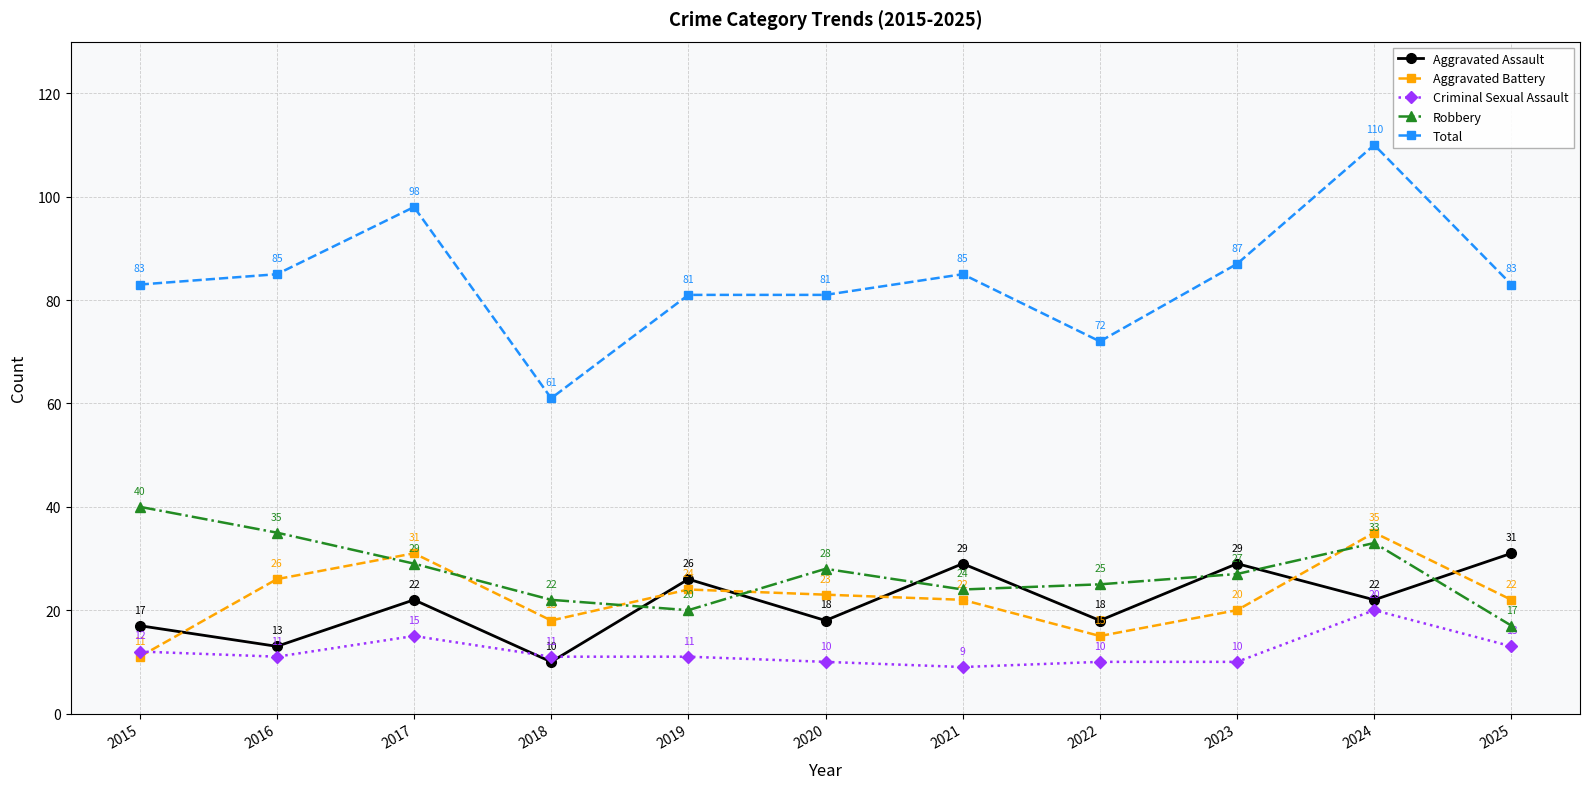

Where is the first local minimum for Total?

2018